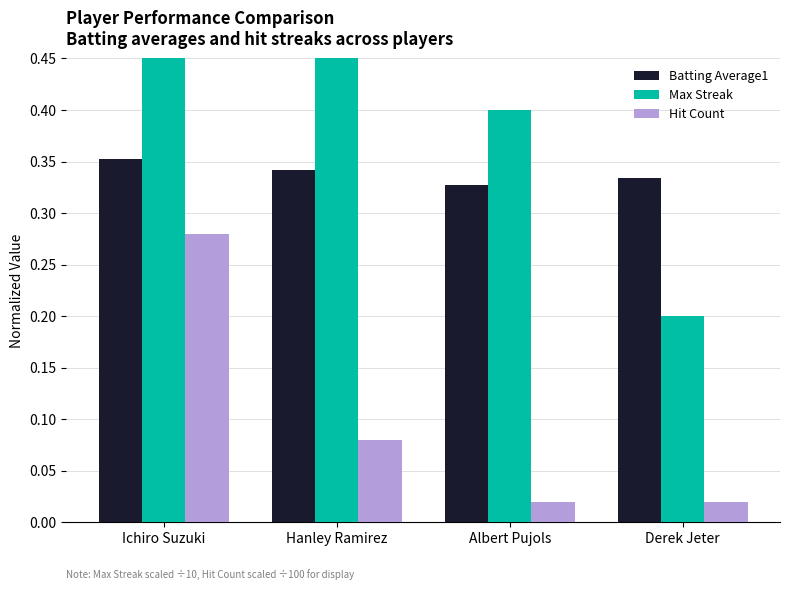

What is the difference between the Max Streak values at Derek Jeter and Hanley Ramirez?

0.3